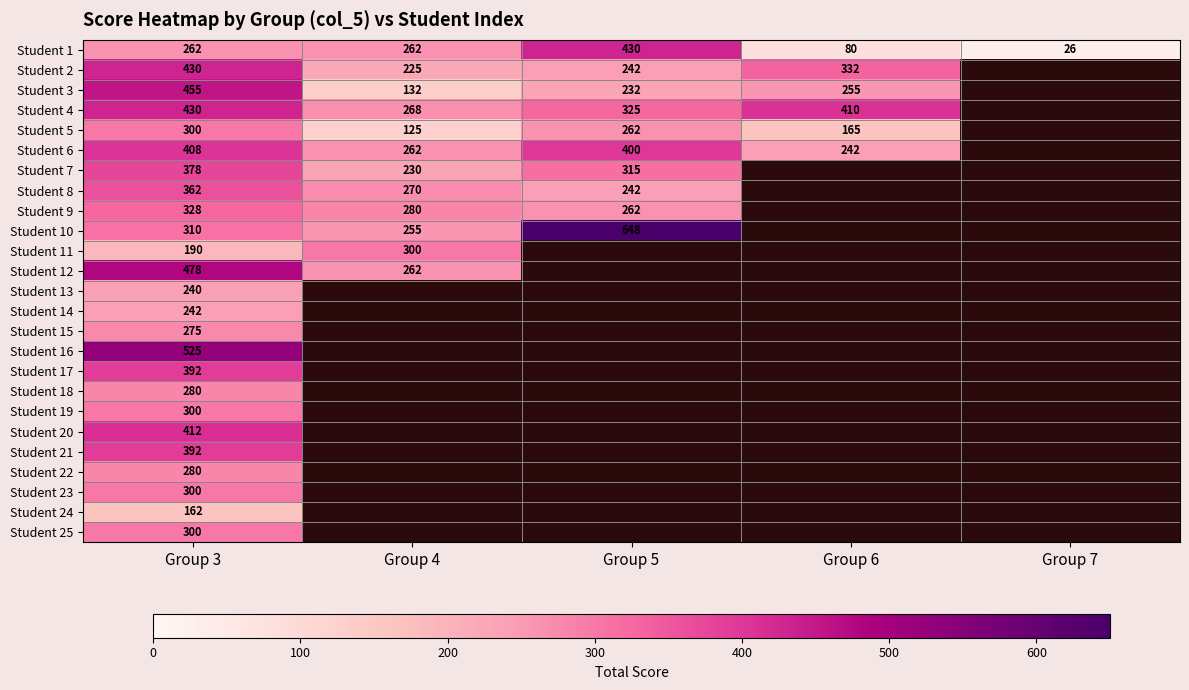

What is the difference between the highest and lowest values at Group 3?

363.0